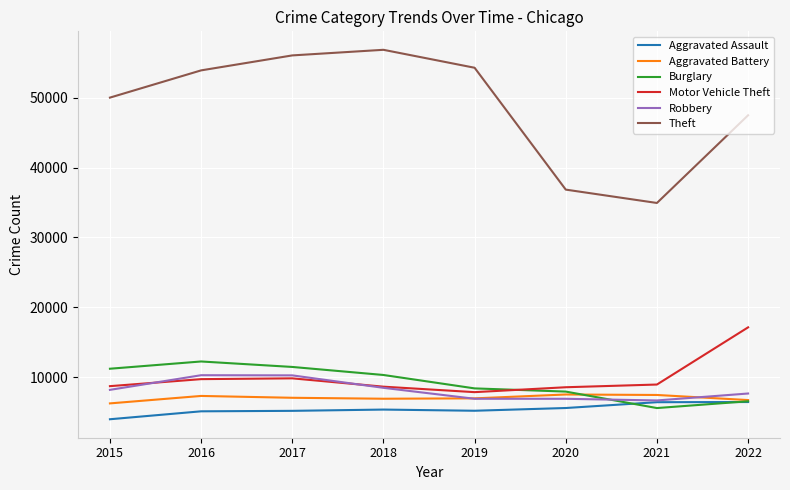

The Burglary series shows 8371 at 2019. True or false?

True